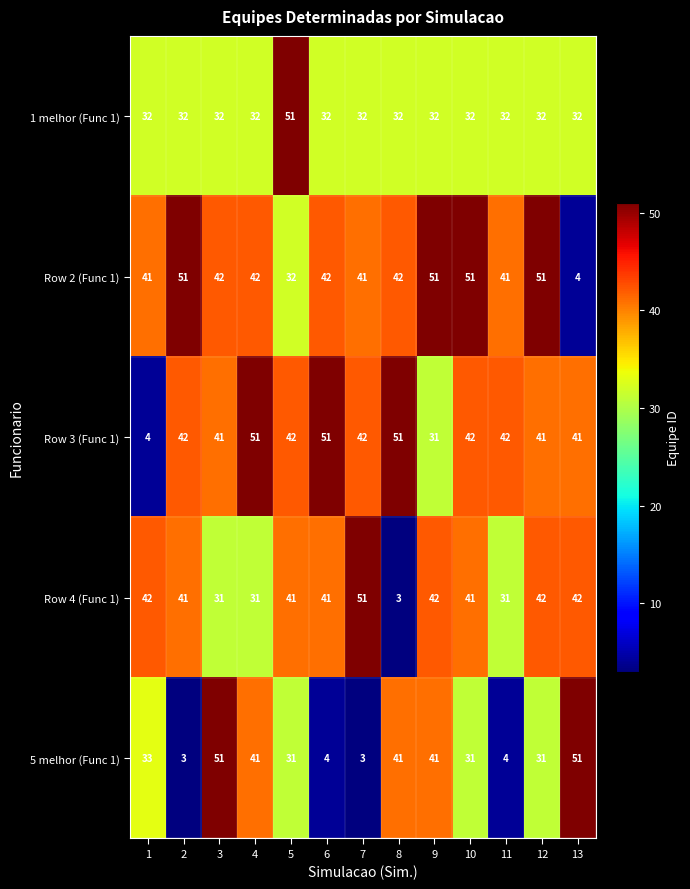

At 2, list the series in order from largest to smallest.

Row 2 (Func 1), Row 3 (Func 1), Row 4 (Func 1), 1 melhor (Func 1), 5 melhor (Func 1)